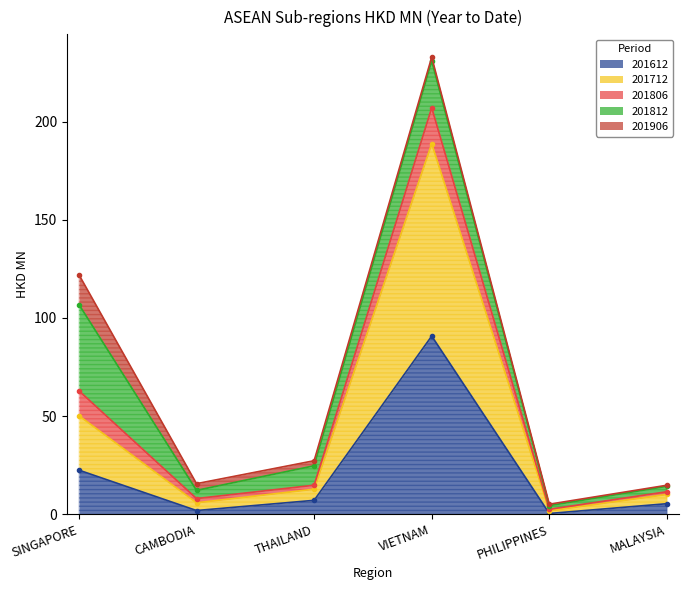

What is the difference between the highest and lowest values at THAILAND?

20.2